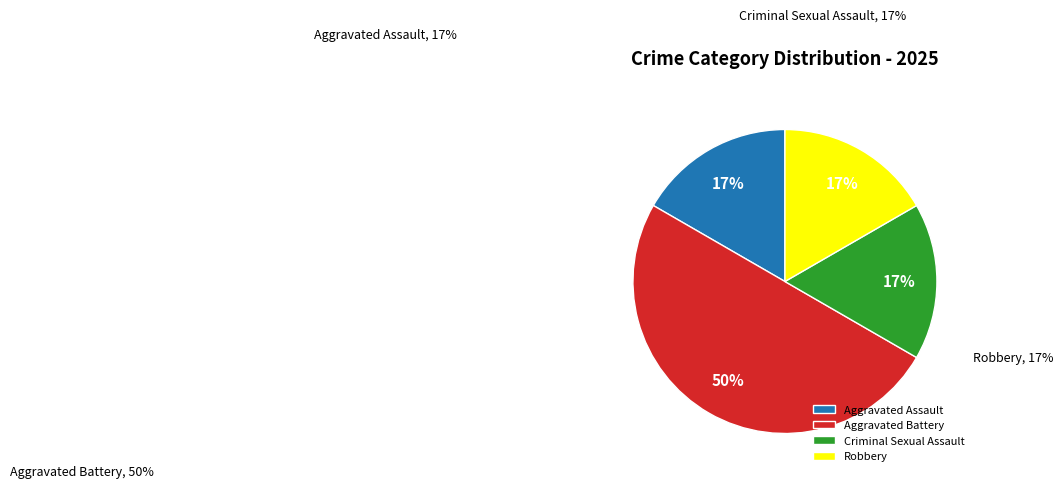

To the nearest percent, what percentage of the pie is Aggravated Assault?

17%